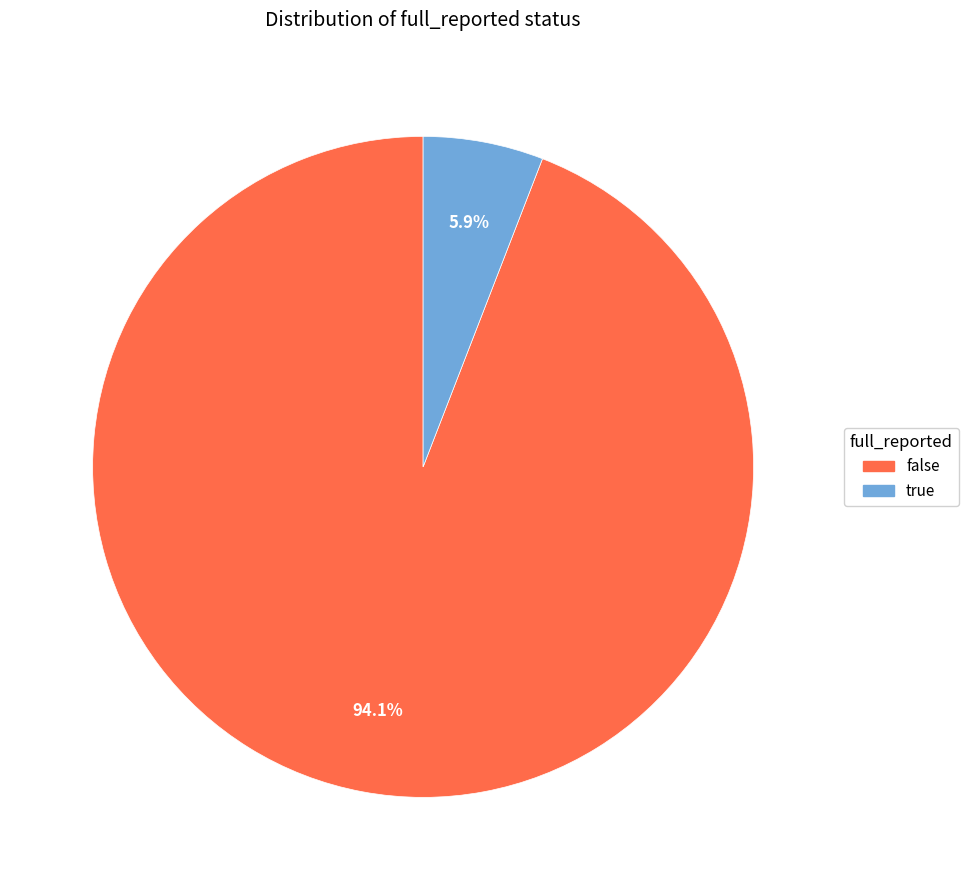

Which slice is the largest?

false